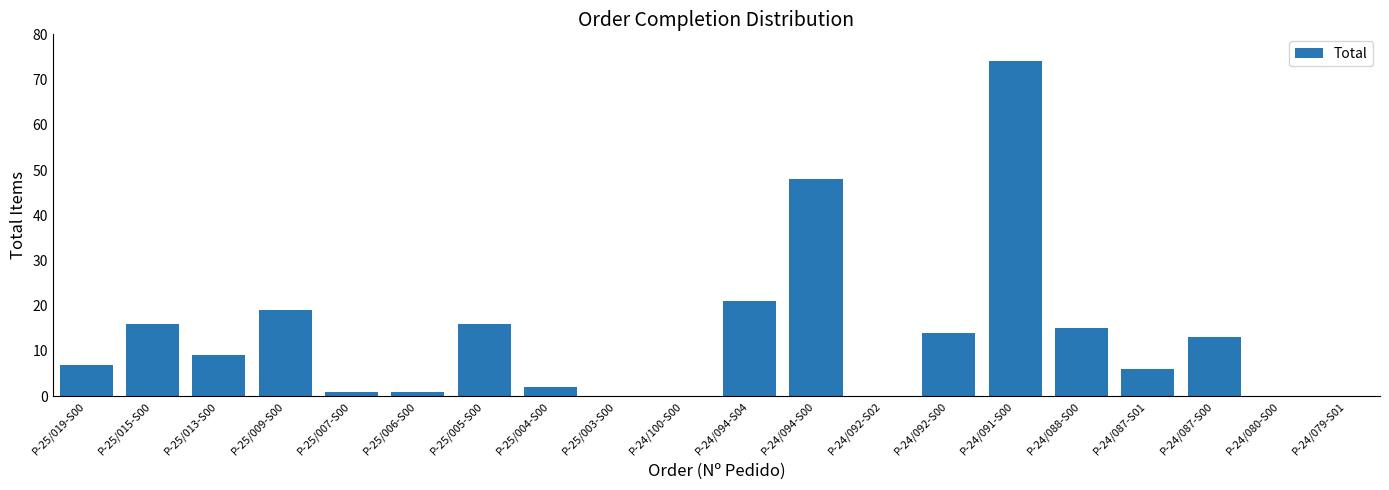

What is the change in value from P-24/091-S00 to P-24/079-S01?

-74